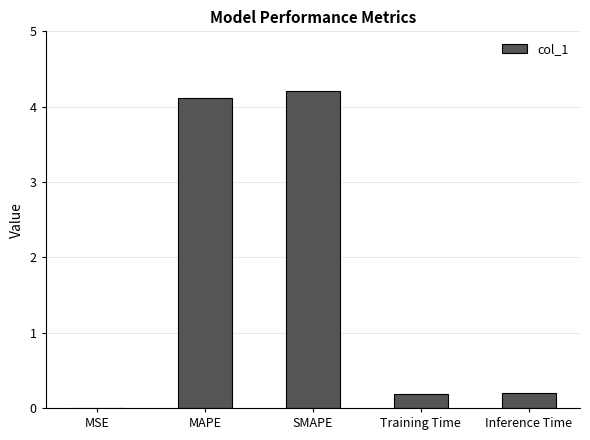

What is the change in value from MSE to Inference Time?

+0.2